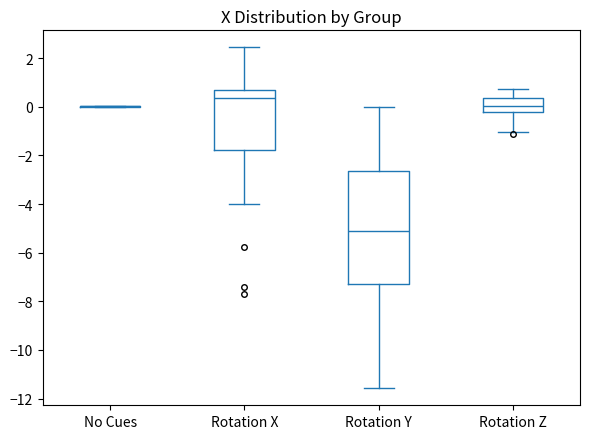

Comparing the boxes themselves (not the whiskers), which one is the tallest?

Rotation Y